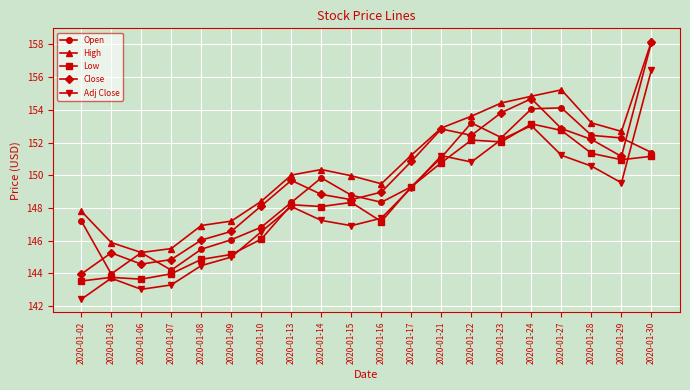

What is the greatest value displayed?

158.2